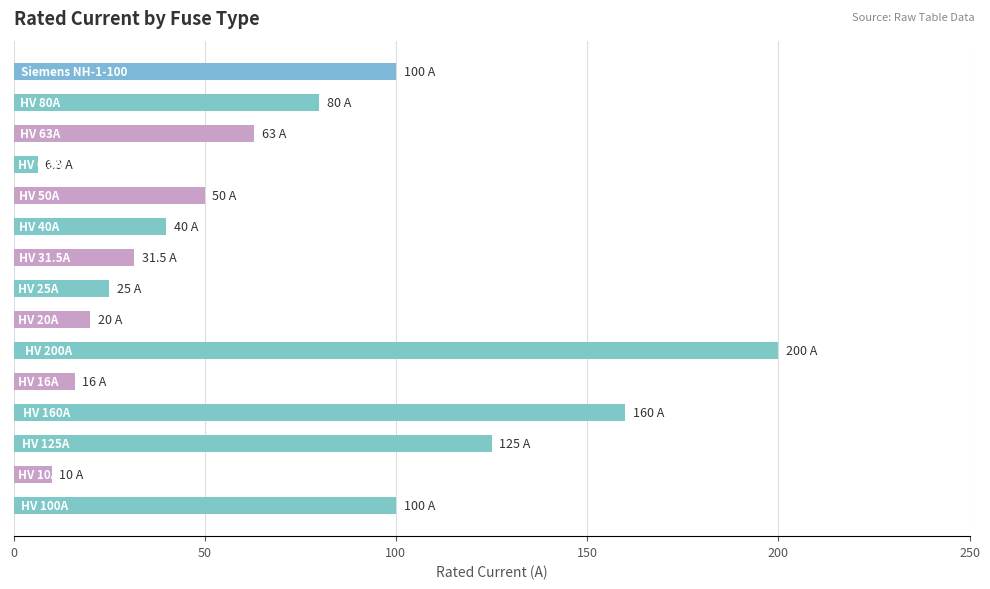

What is the sum of all values?

1026.8